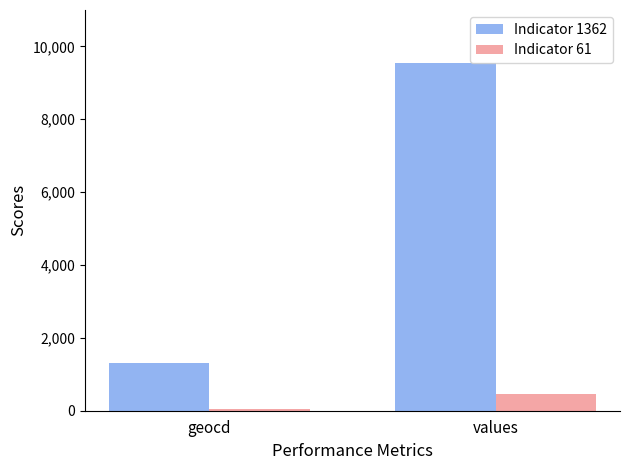

What is the sum of all Indicator 61 values?

508